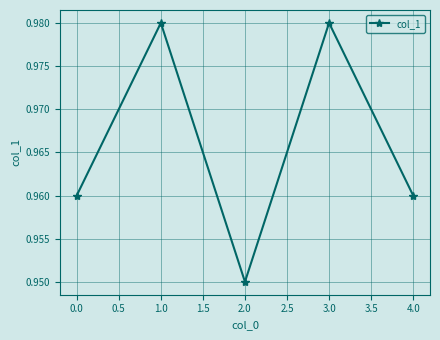

How many interior local valleys (lower than both neighbors) does the data have?

1